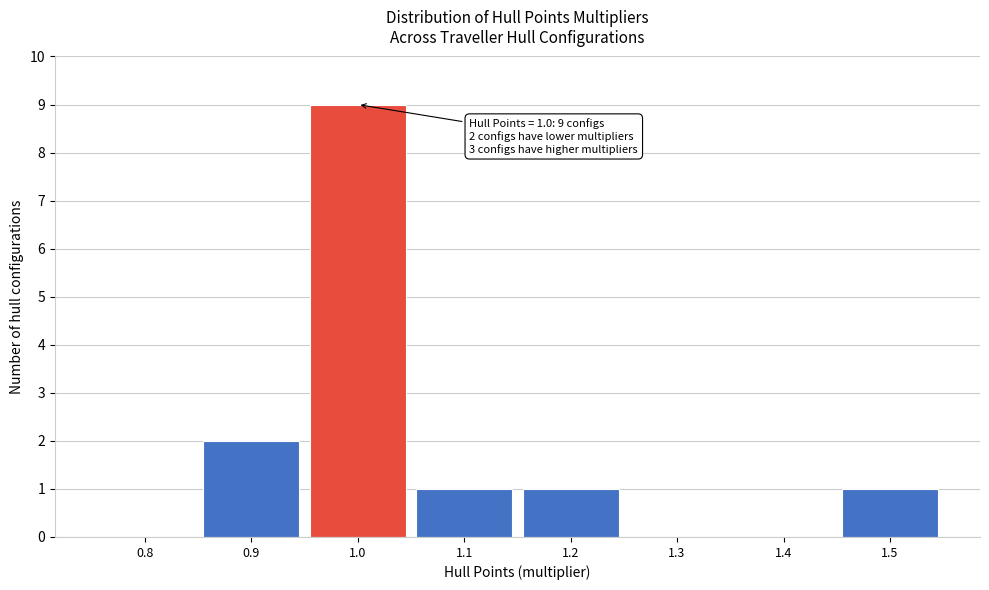

Reading left to right, what are all the values shown in this chart?

0.8=0	0.9=2	1.0=9	1.1=1	1.2=1	1.3=0	1.4=0	1.5=1